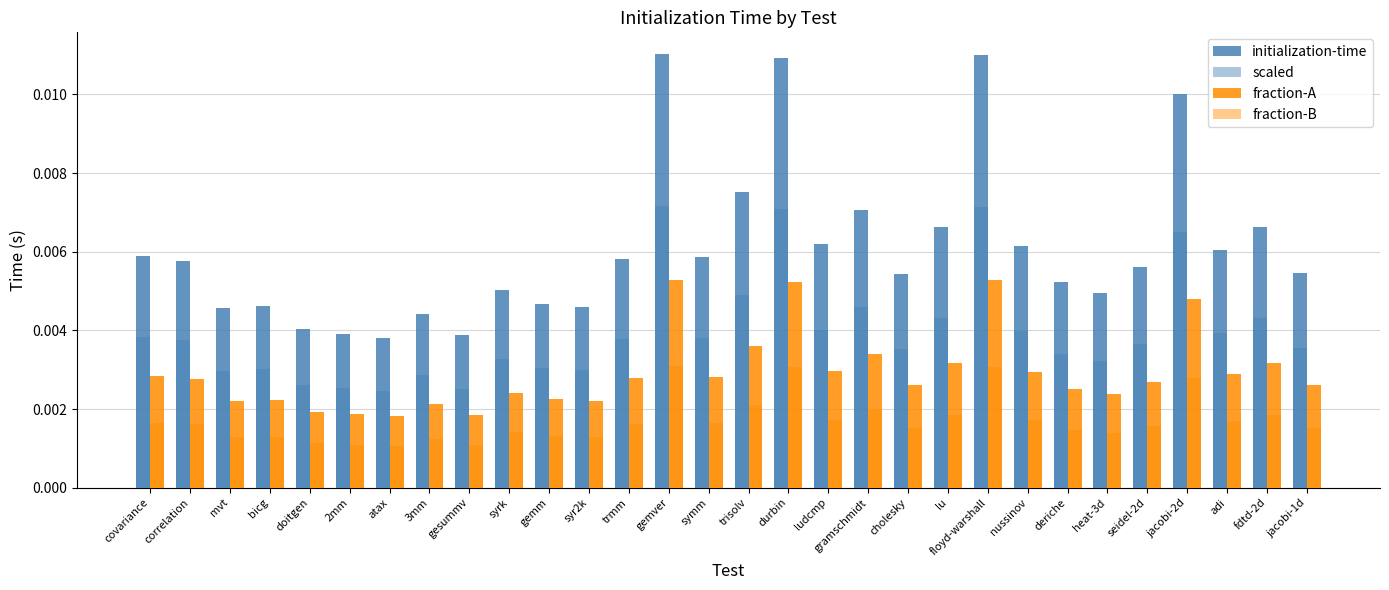

Are the bars horizontal?

No